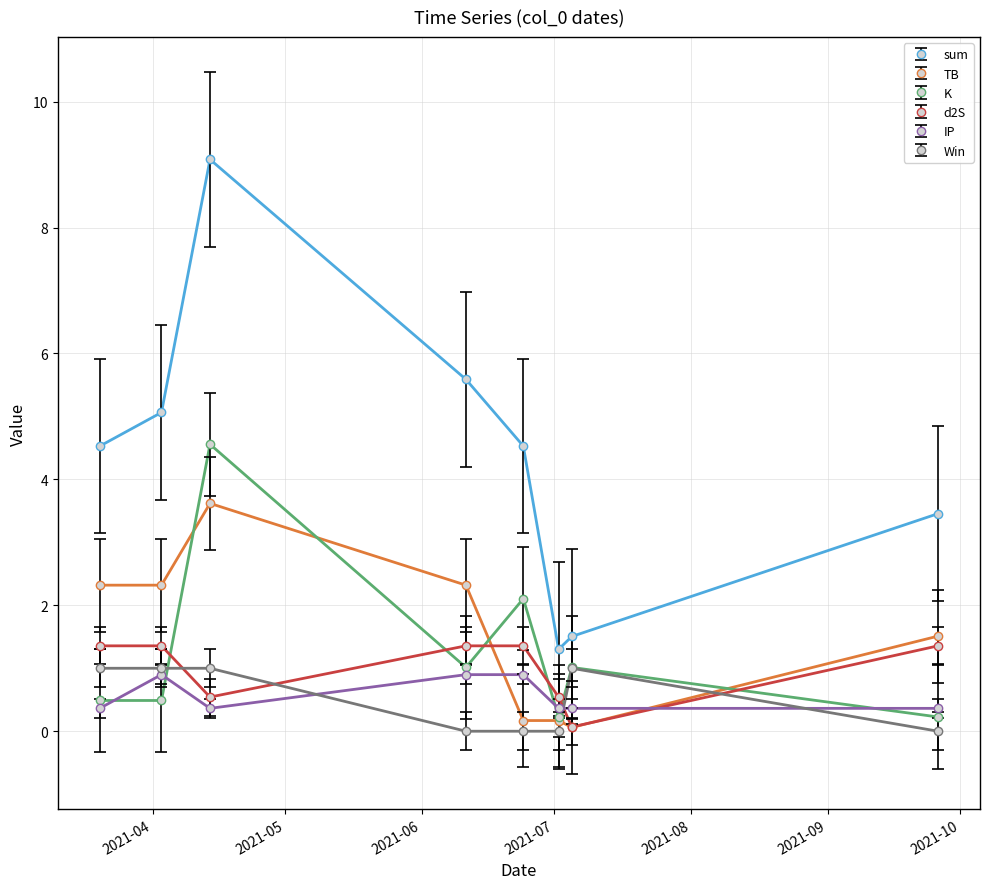

True or false: sum and IP cross at least once.

False